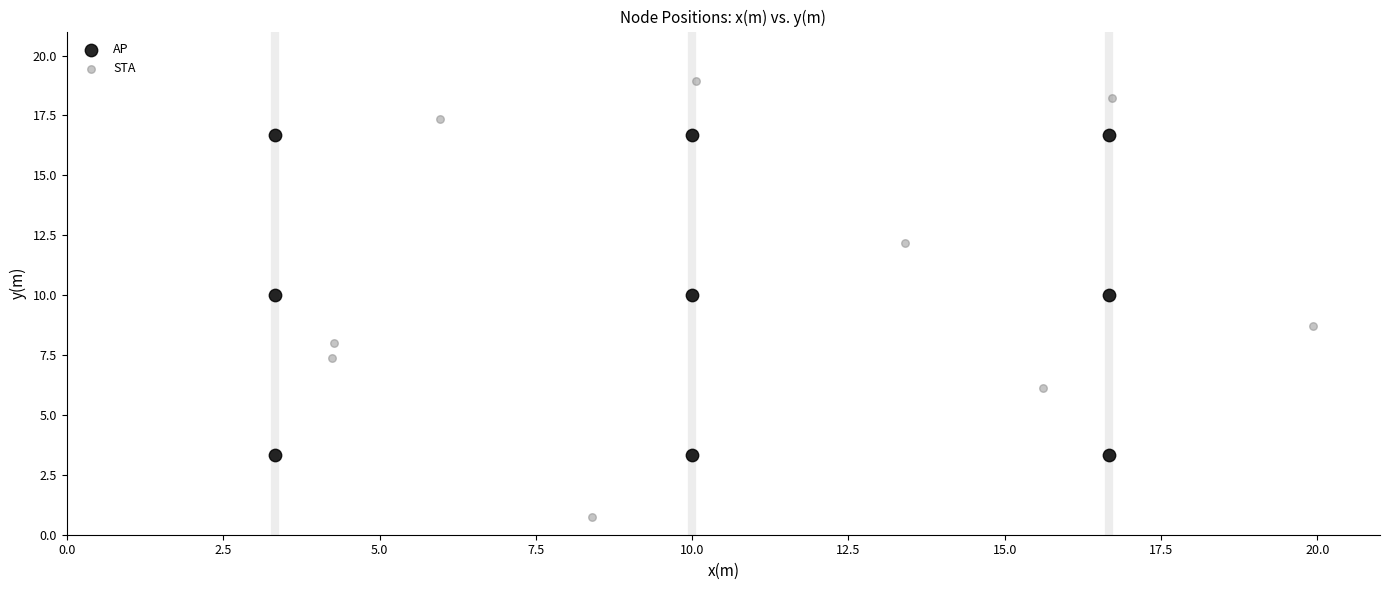

Which series has the widest spread of Y values?

STA